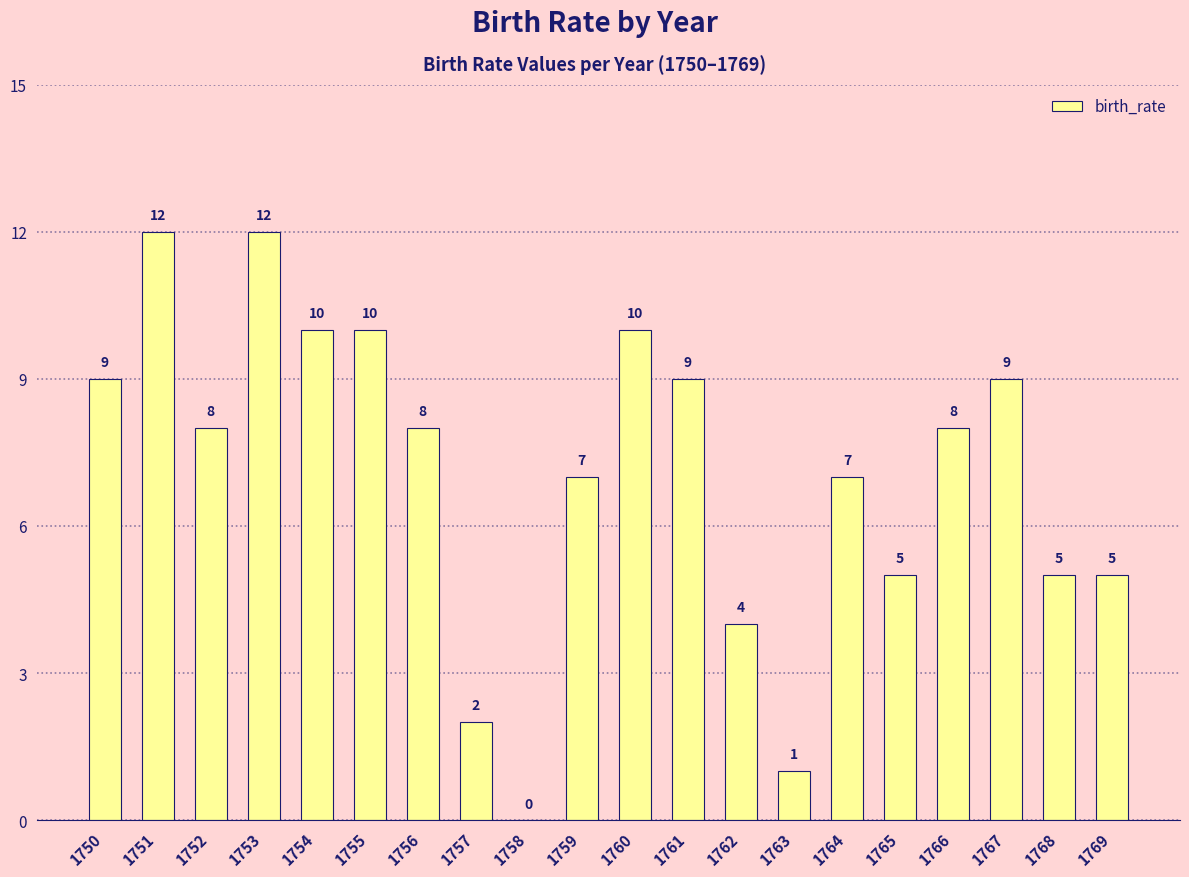

At which label does the data first exceed 8?

1750